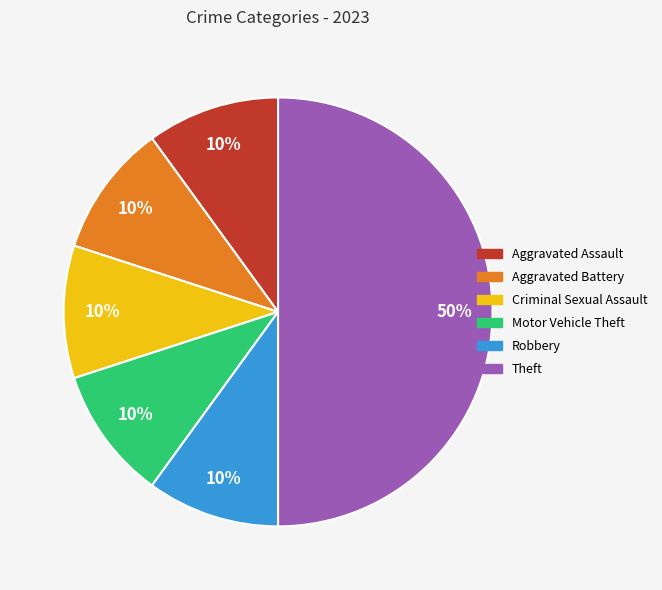

Which has a higher value, Criminal Sexual Assault or Theft?

Theft